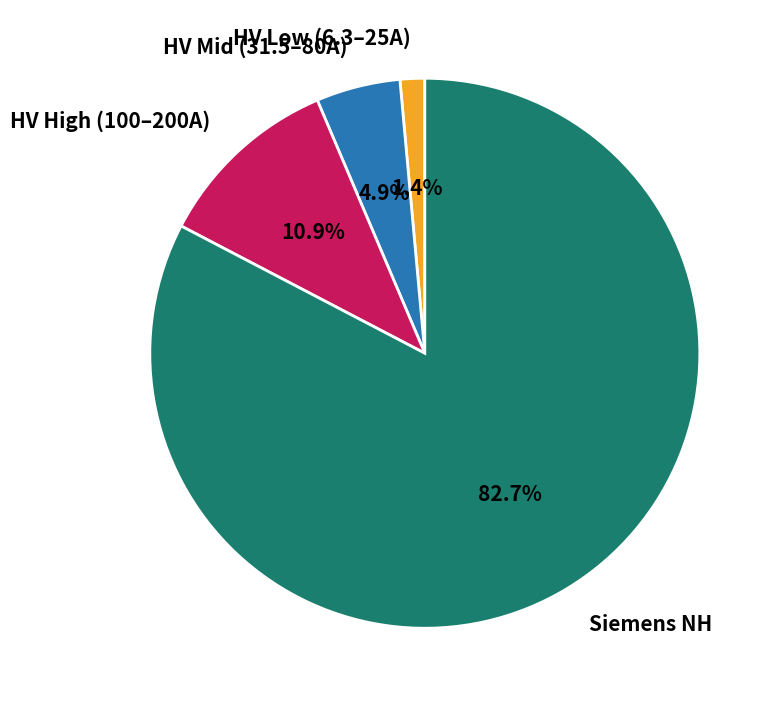

Which has a higher value, HV Mid (31.5–80A) or HV High (100–200A)?

HV High (100–200A)